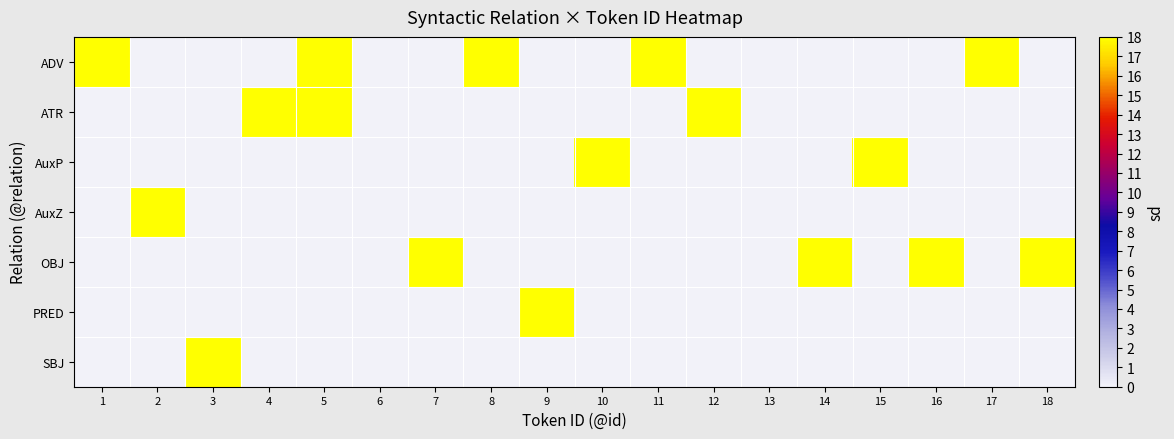

What is the maximum value shown in the chart?

1